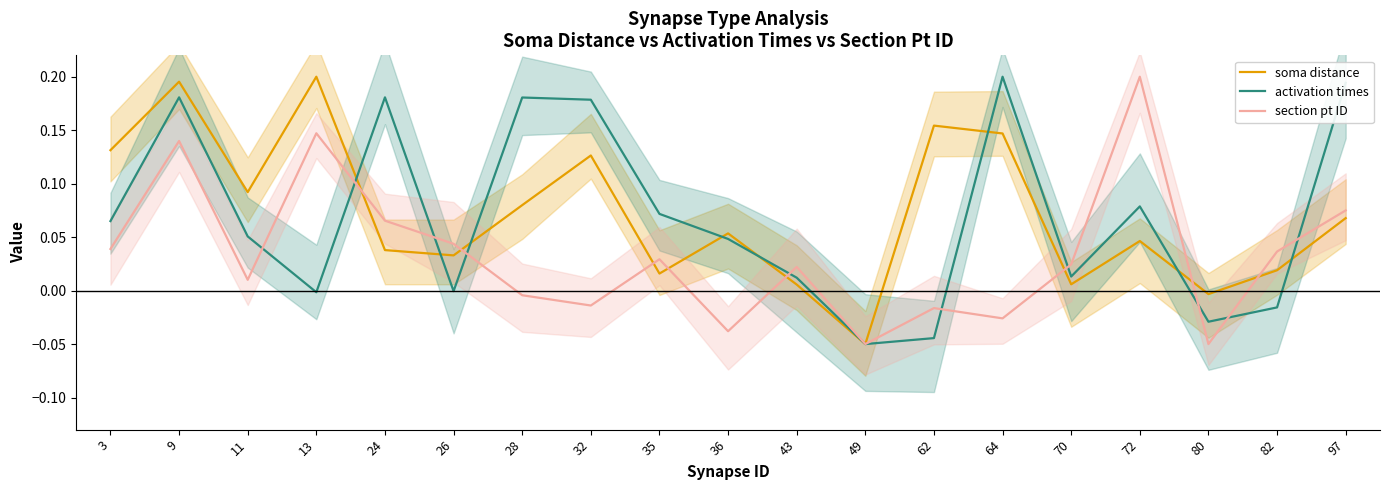

The value of soma distance at 82 is 0.0. True or false?

False